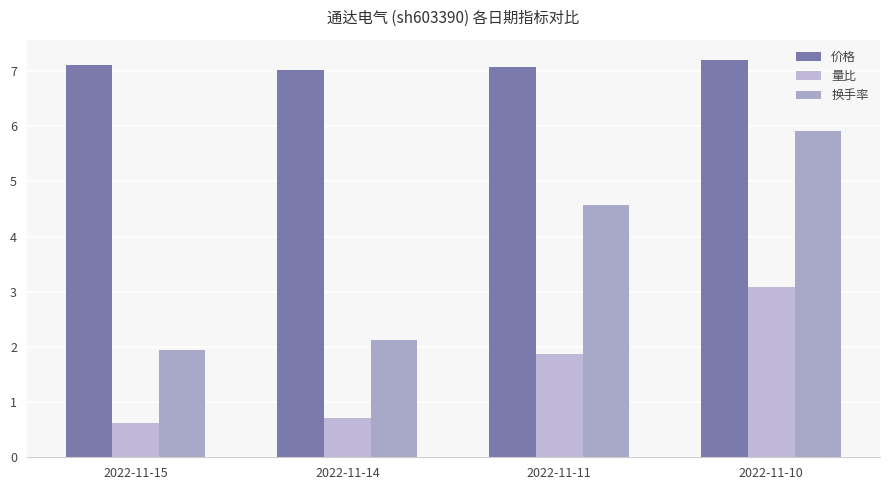

What is the value of the 价格 bar at the 4th from the left?

7.2